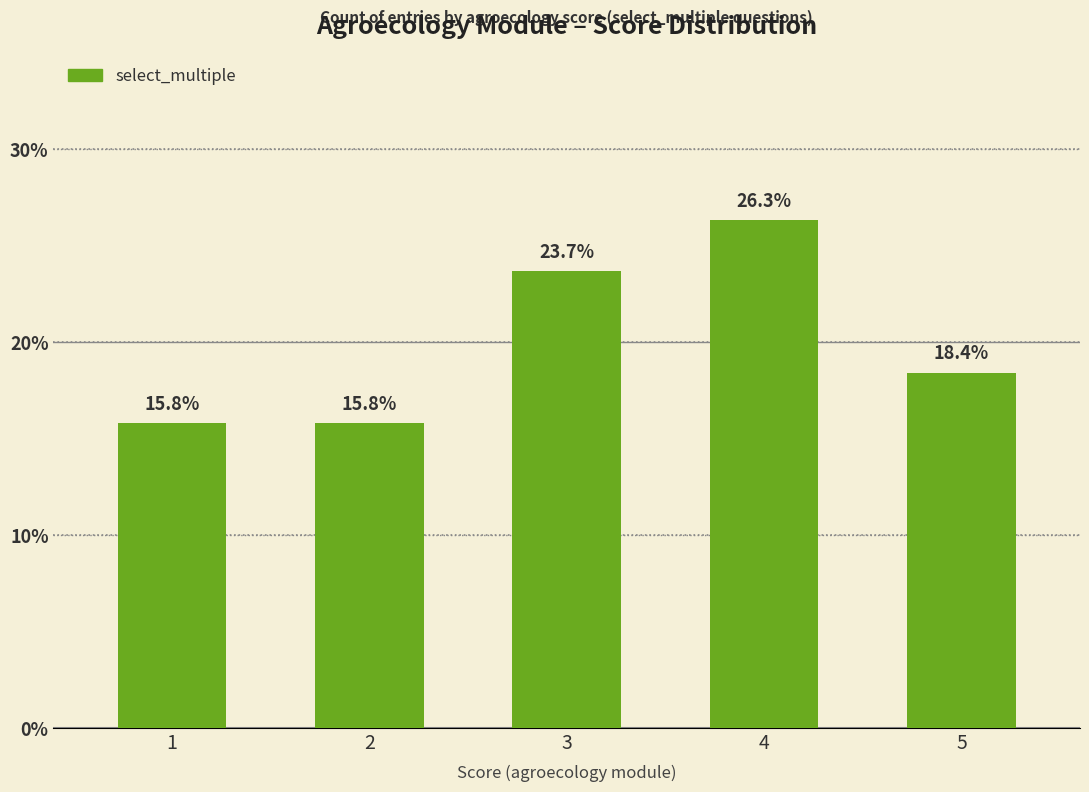

Are the bars grouped side by side (vs. stacked)?

No